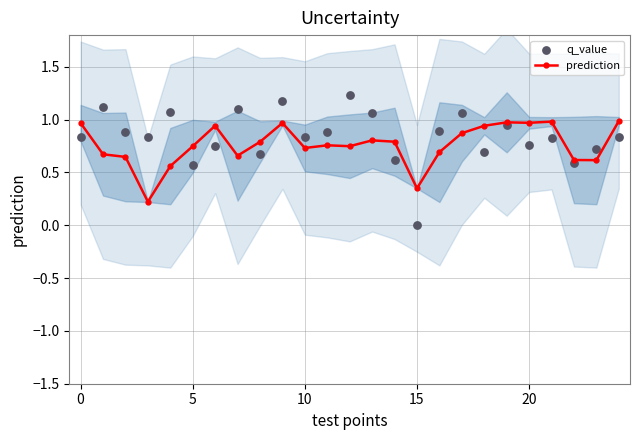

Which series contains the lowest Y value?

q_value